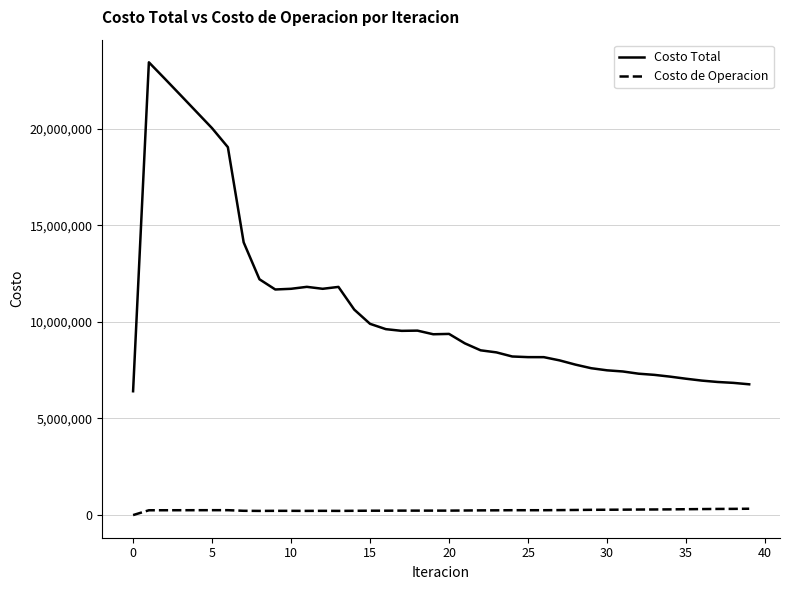

What is the difference between the maximum and minimum values in the Costo Total series?

17023276.3